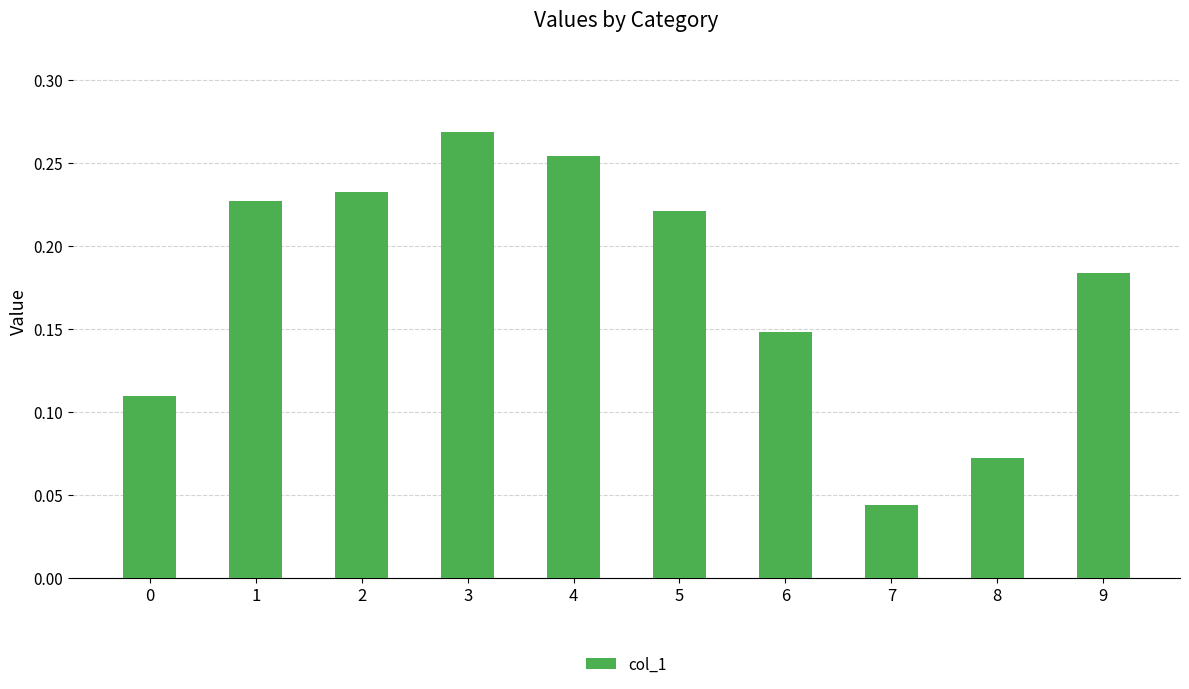

Which category has the highest value across all series?

3